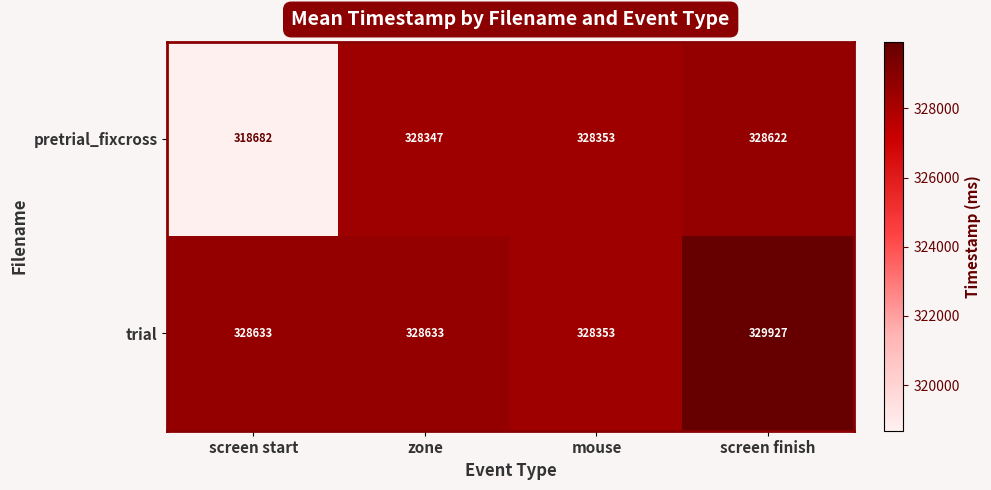

Read the trial value at zone, to the nearest 10.

328630